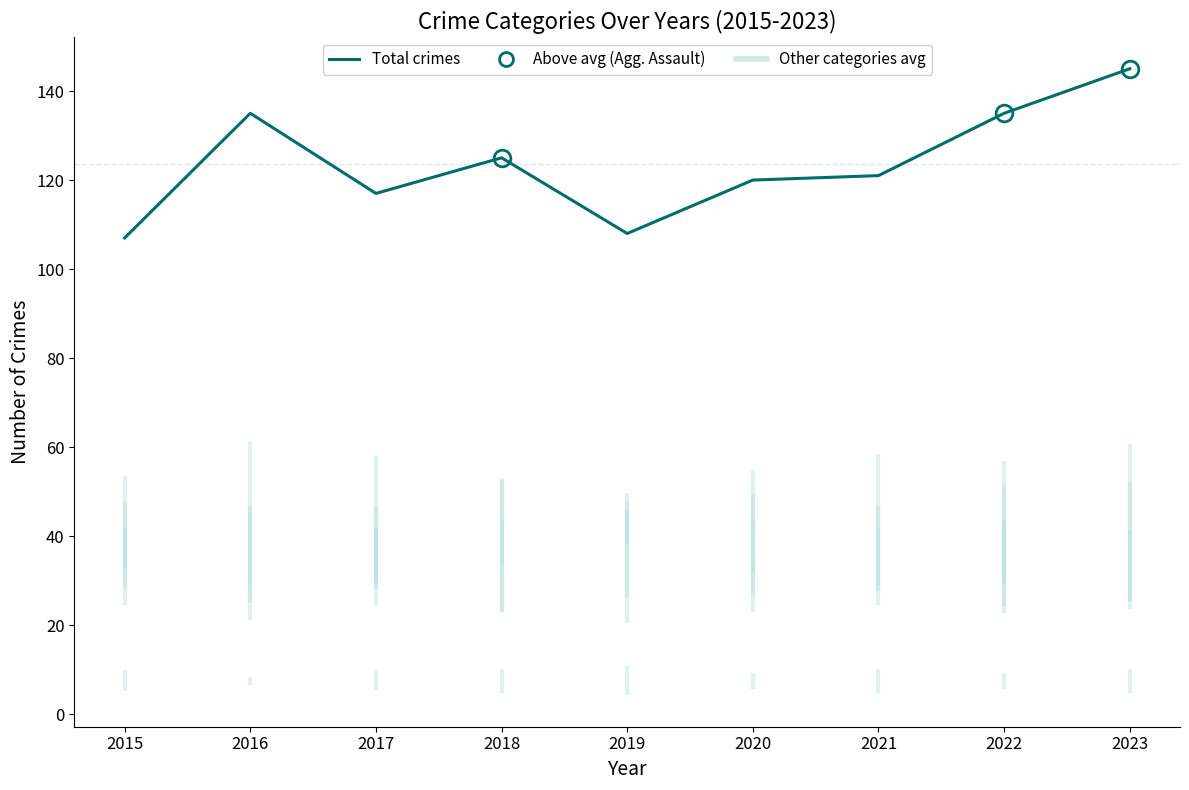

How many interior local valleys (lower than both neighbors) does the data have?

2